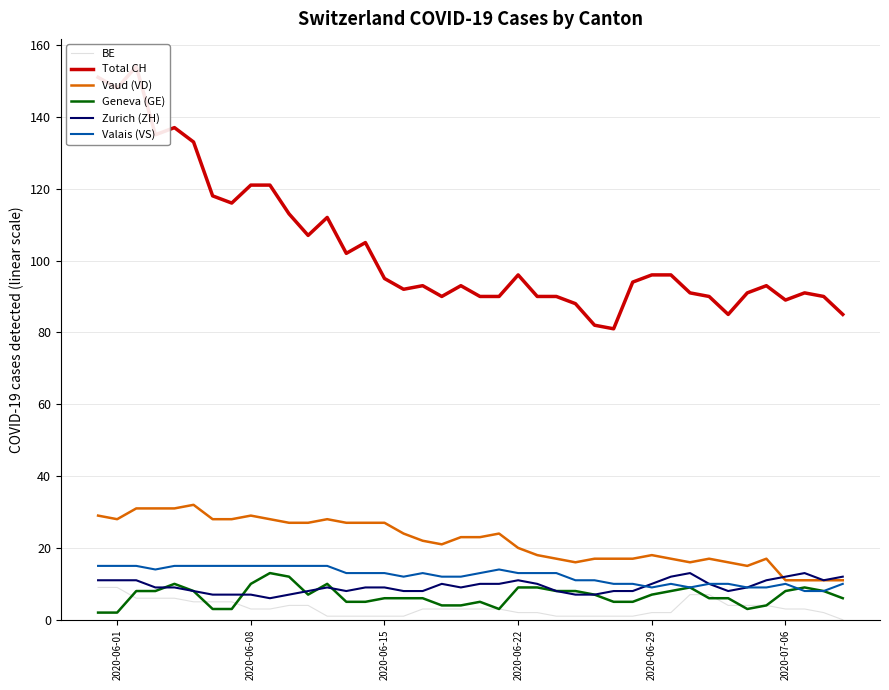

What is the maximum value for BE?

9